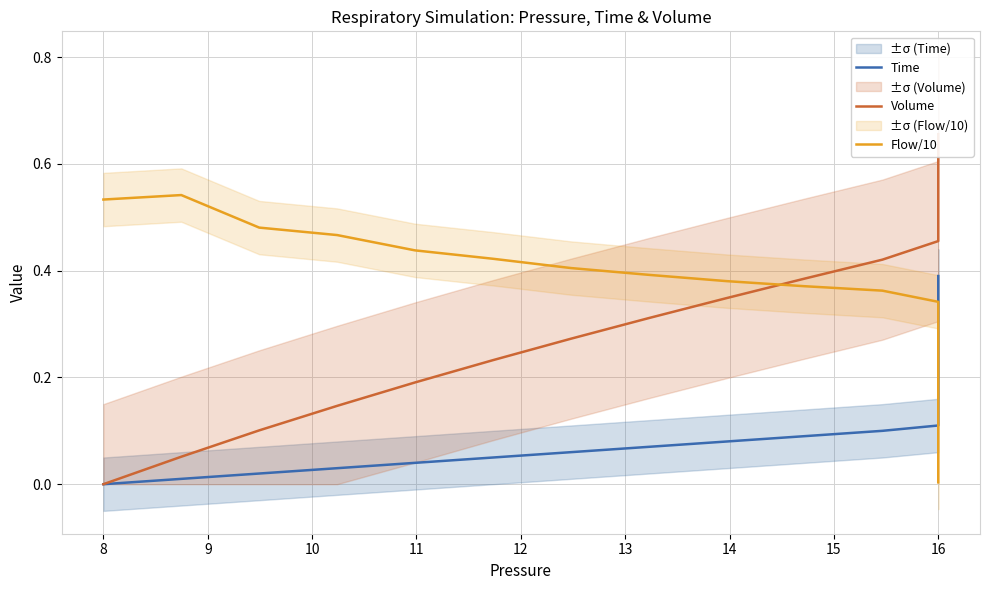

True or false: Volume and Time cross at least once.

False